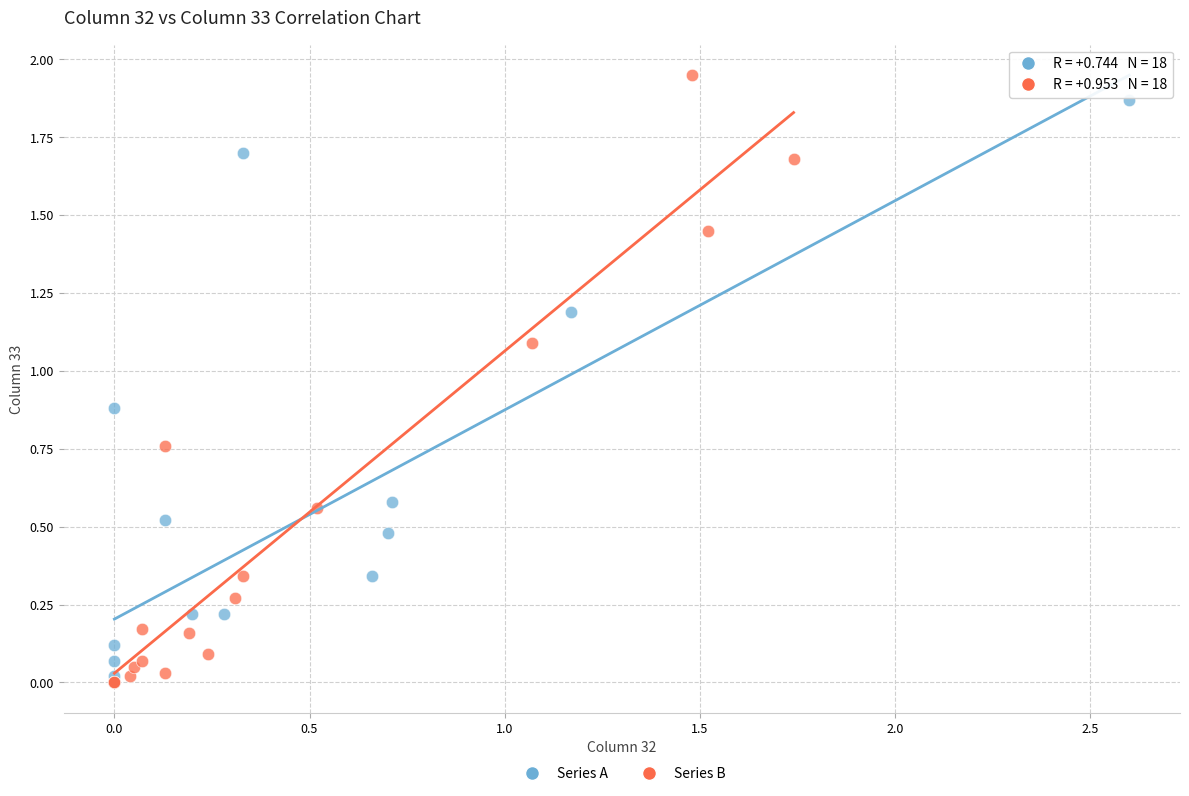

Which series reaches the maximum Y coordinate?

Series B